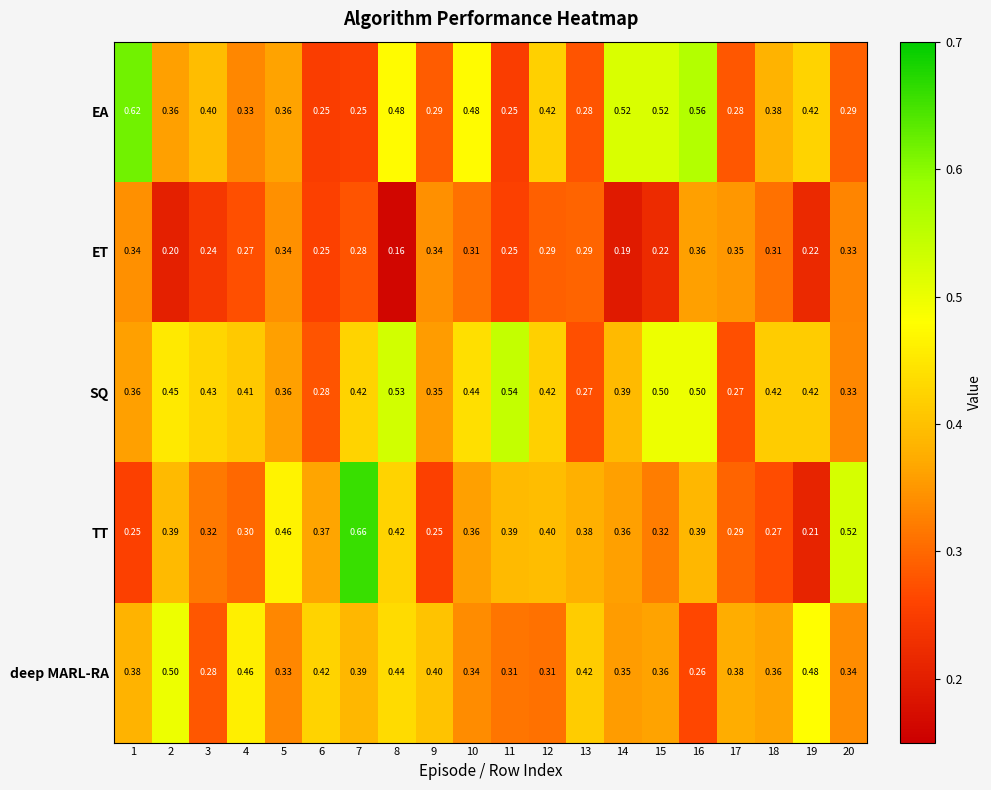

Which series has the largest total across all categories?

SQ